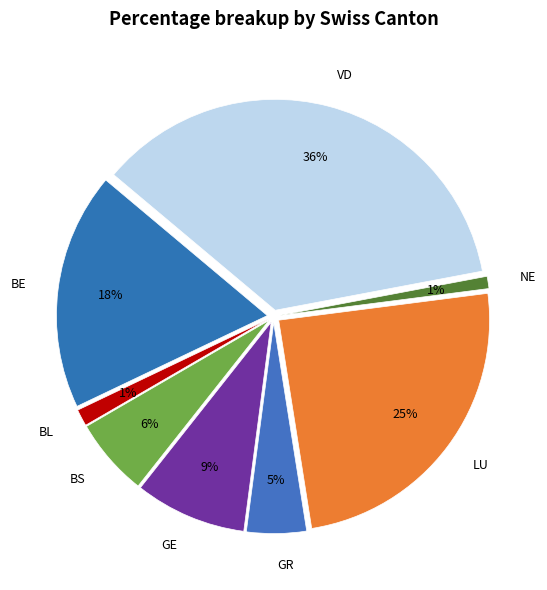

How many slices are in this pie chart?

8